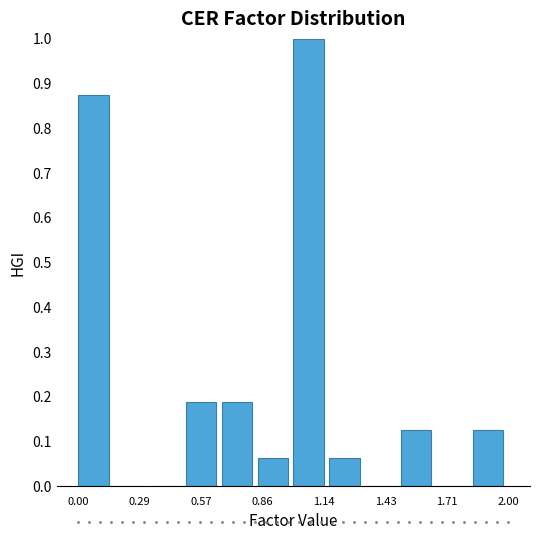

Read against the x-axis, roughly where is the centre of the tallest bar?

1.05